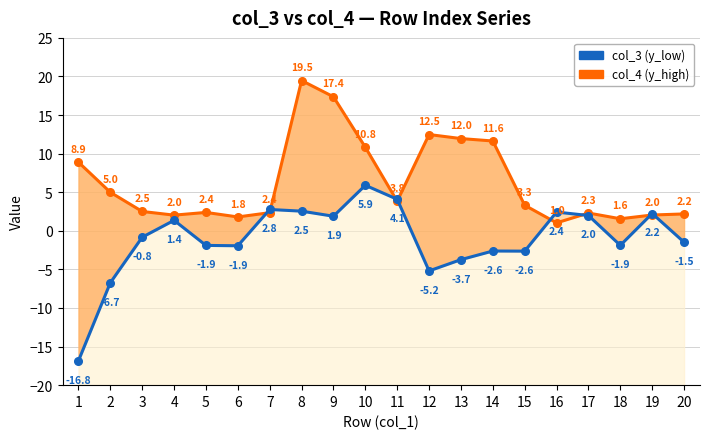

Where is col_4 (y_high) nearest to the value 10?

10